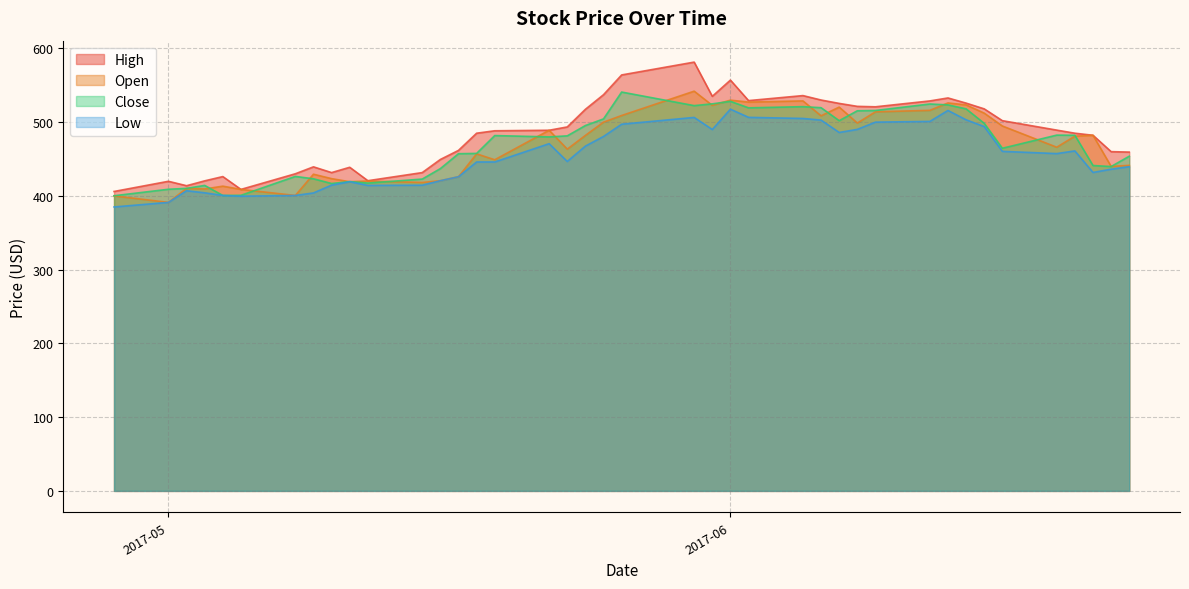

What is the difference between the Low values at 2017-05-12 and 2017-05-17?

11.8